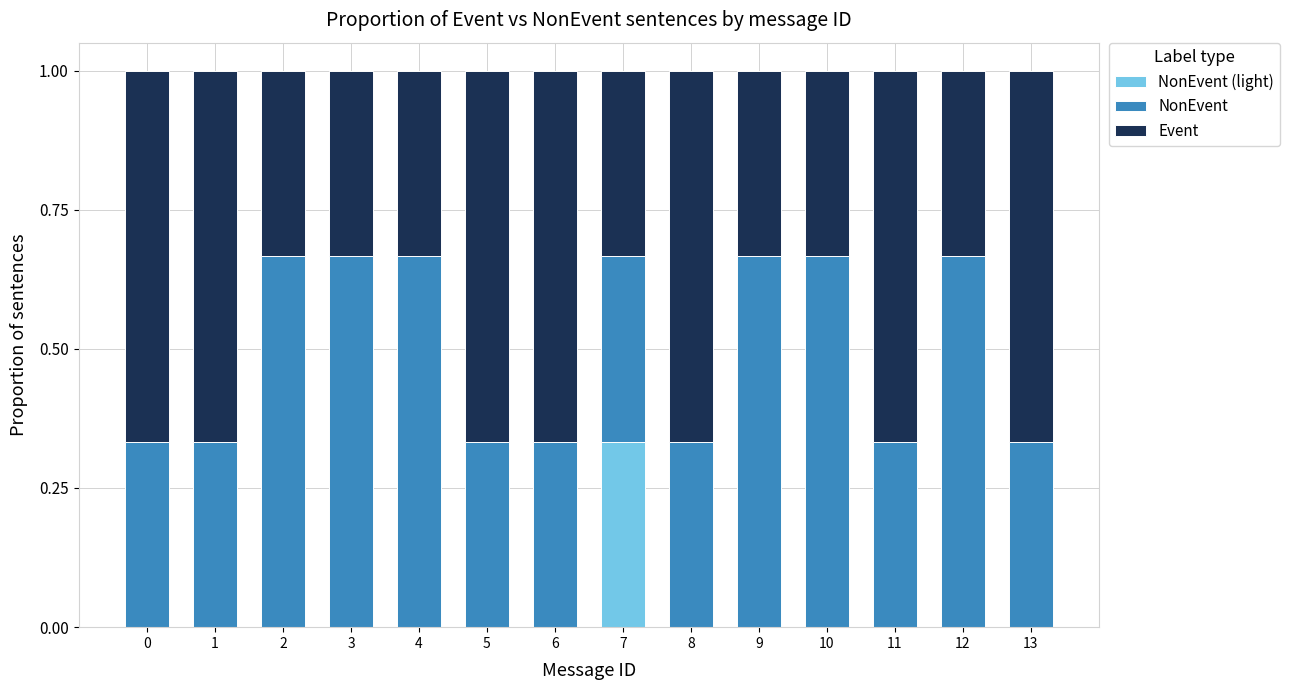

What is the total value across all series at 0?

1.0